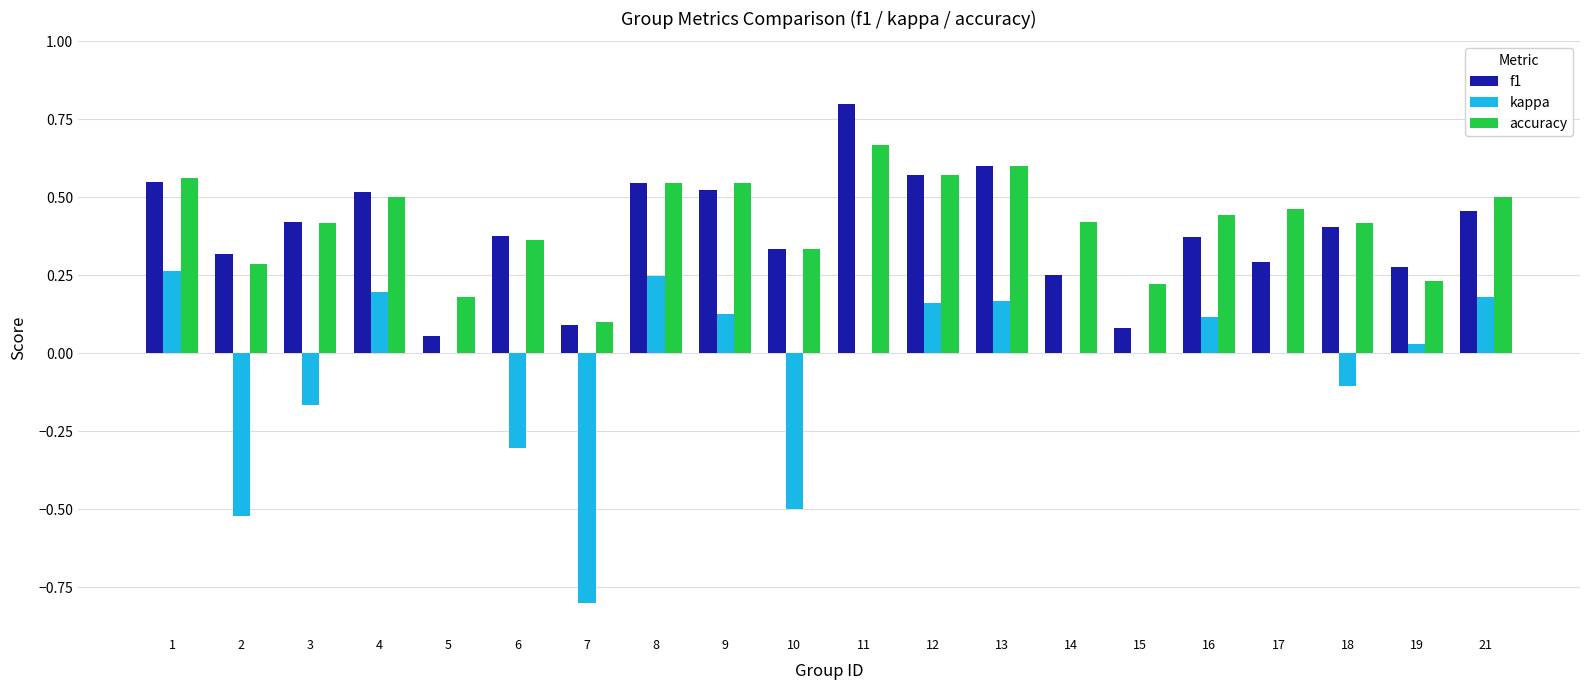

What is the sum of all kappa values?

-0.9